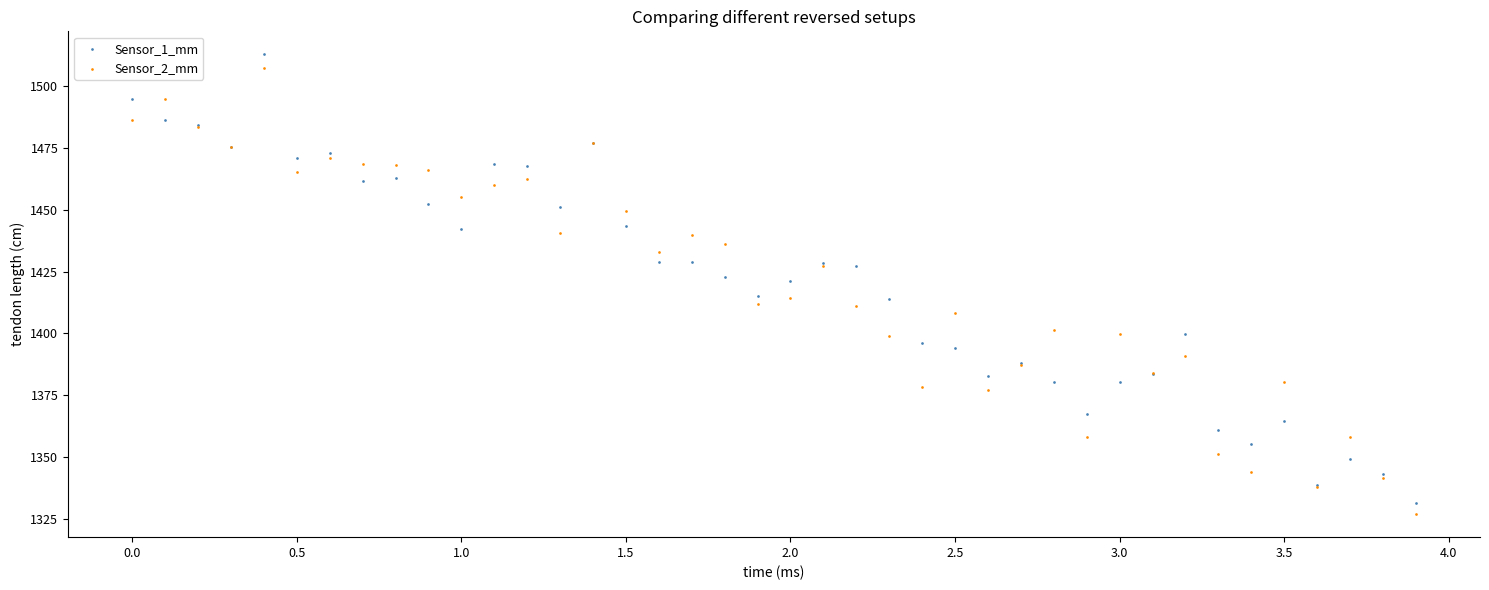

Which series has the largest Y range (max minus min)?

Sensor_1_mm